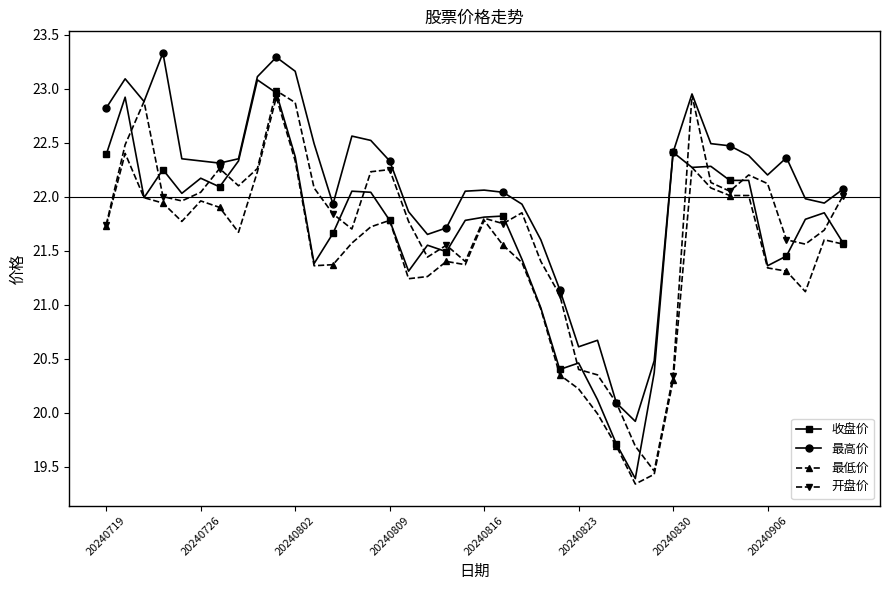

Which series has the largest total across all categories?

最高价